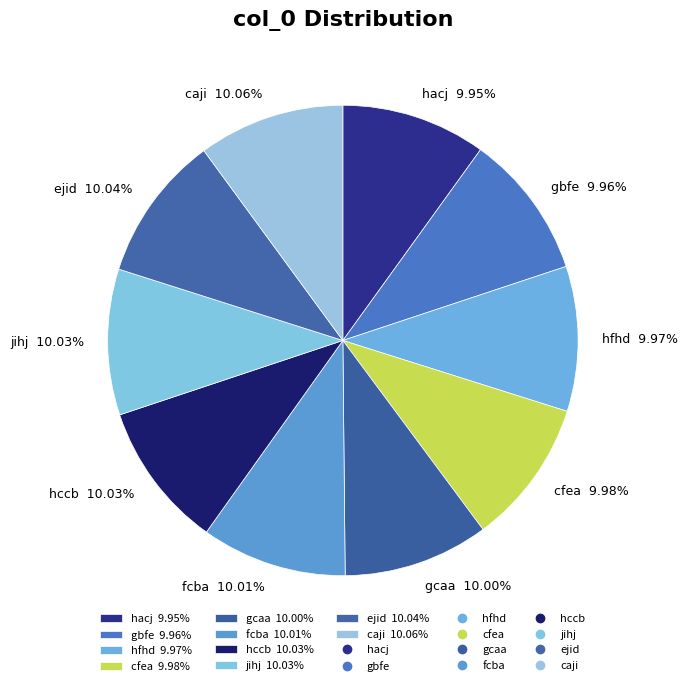

Is there any slice that represents more than half of the pie?

No